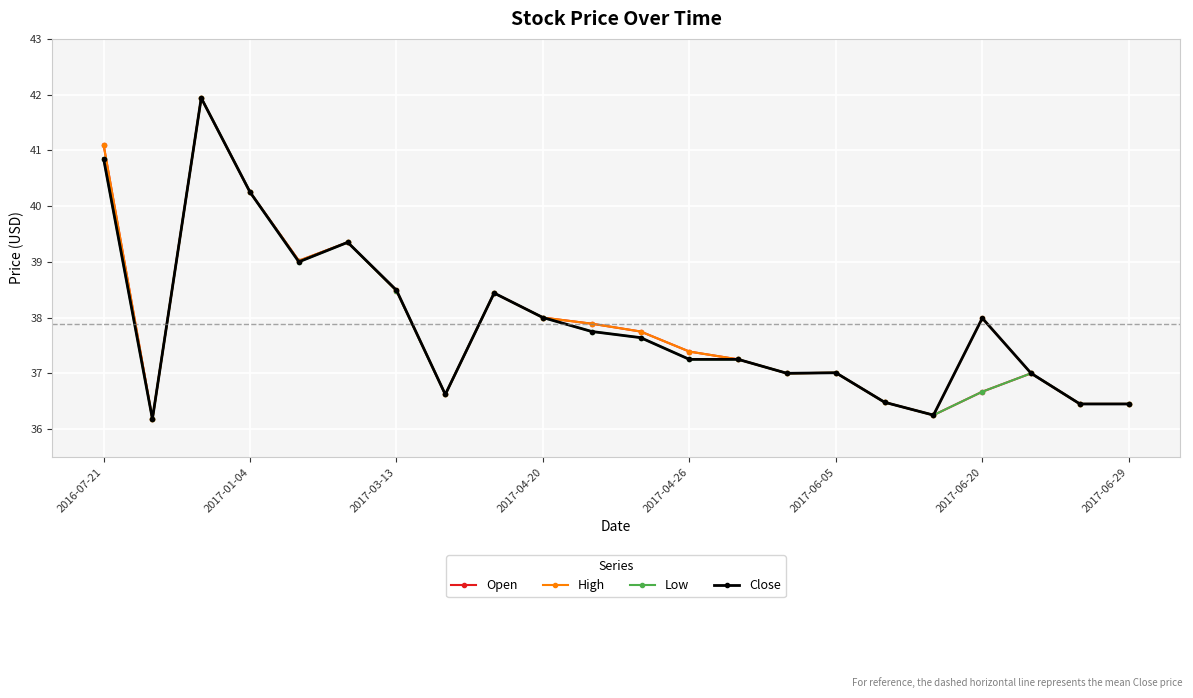

What is the maximum value shown in the chart?

41.9